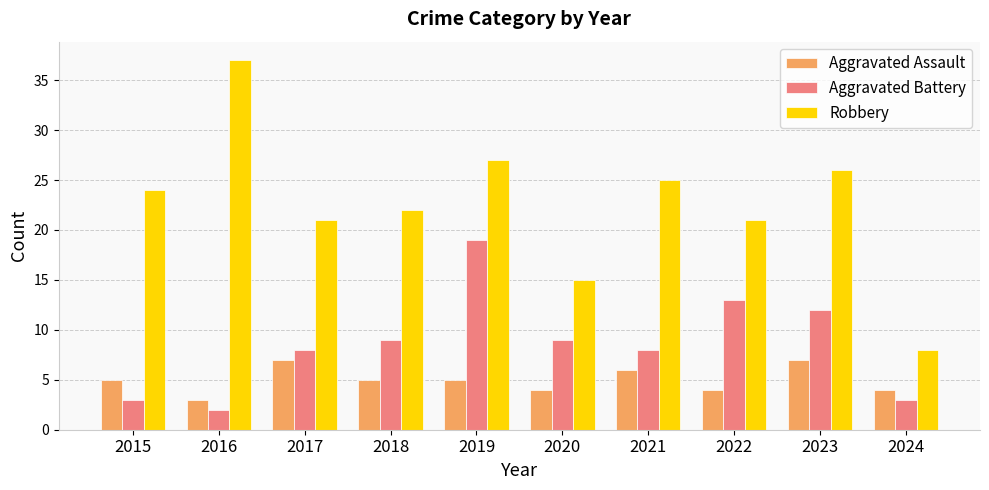

List the series in order of their peak value, highest first.

Robbery, Aggravated Battery, Aggravated Assault